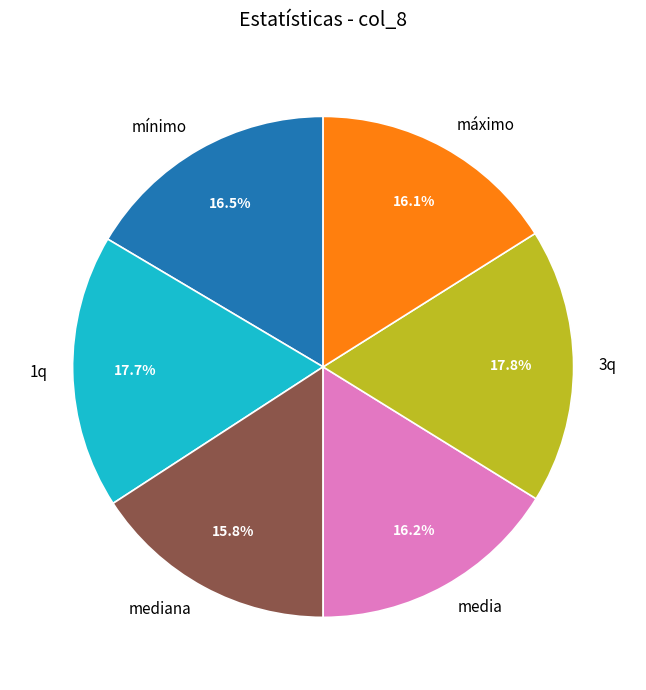

Combined, what portion of the pie is 1q and 3q?

35.5%